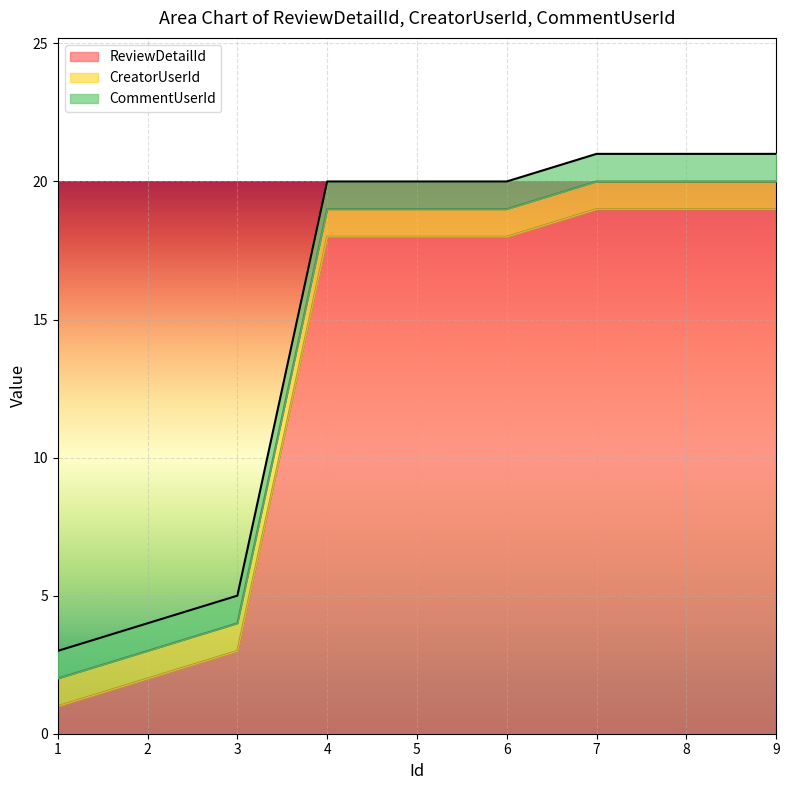

What value does the ReviewDetailId series have at 1?

1